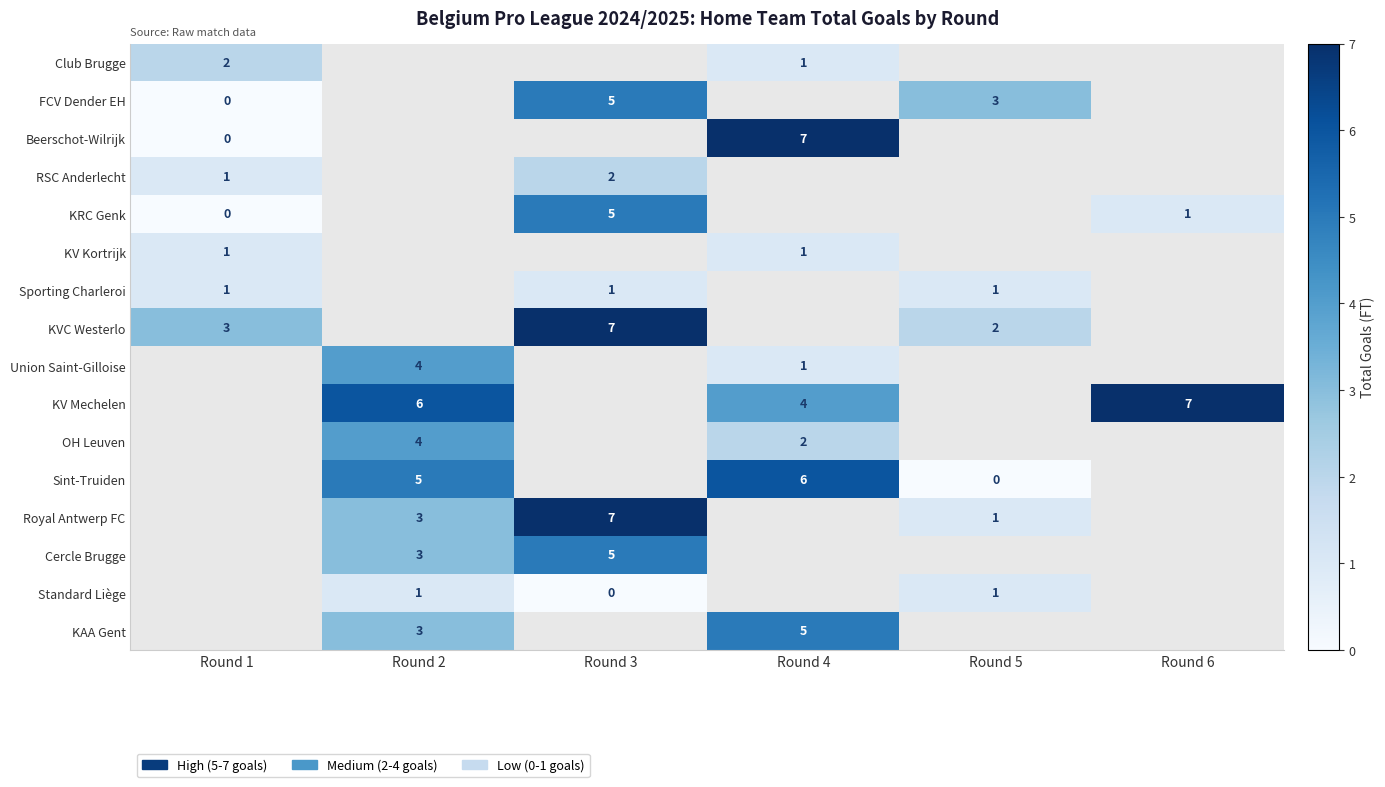

What is the difference between the highest and lowest values at Round 1?

3.0